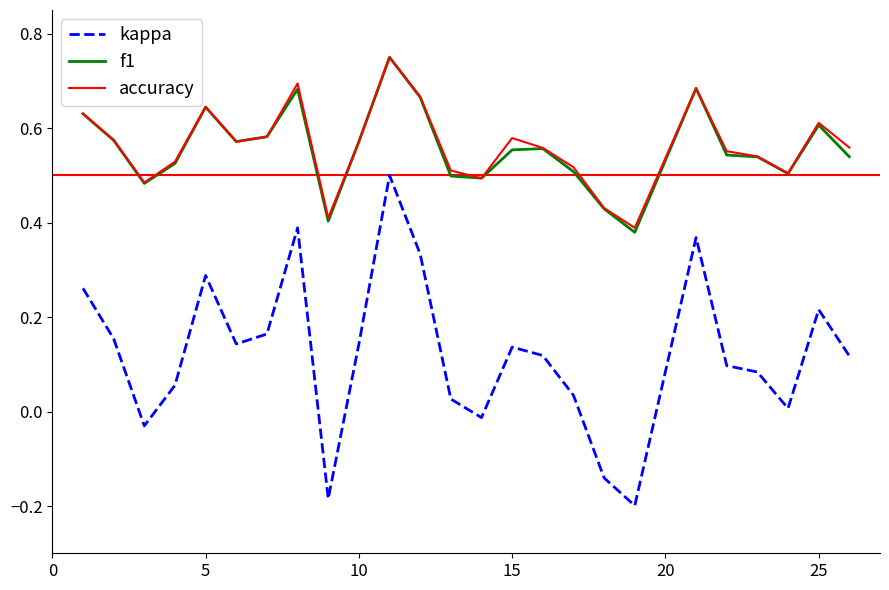

At how many categories does at least one series exceed 0?

25